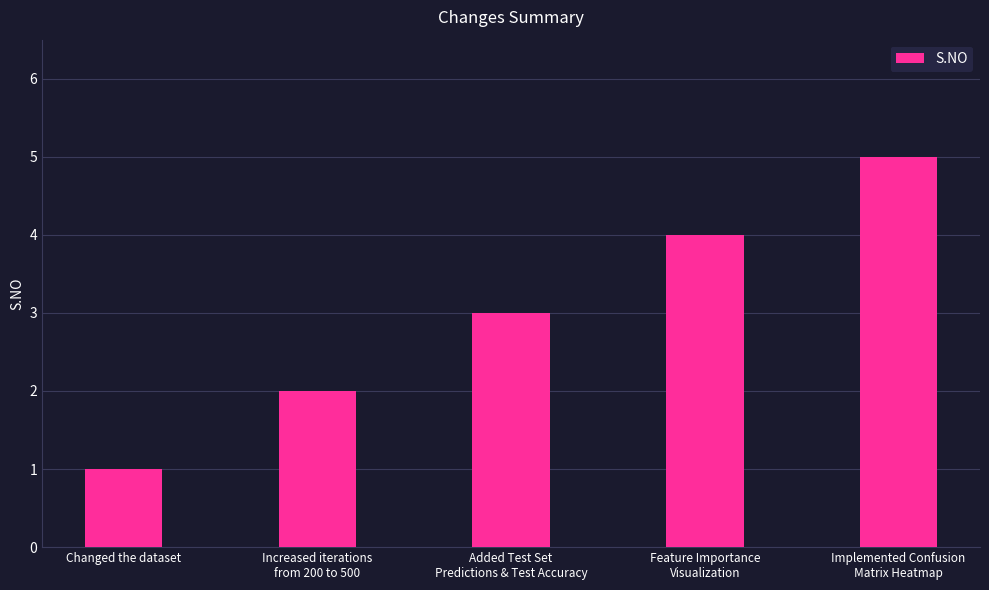

What is the difference between the maximum and second lowest values?

3